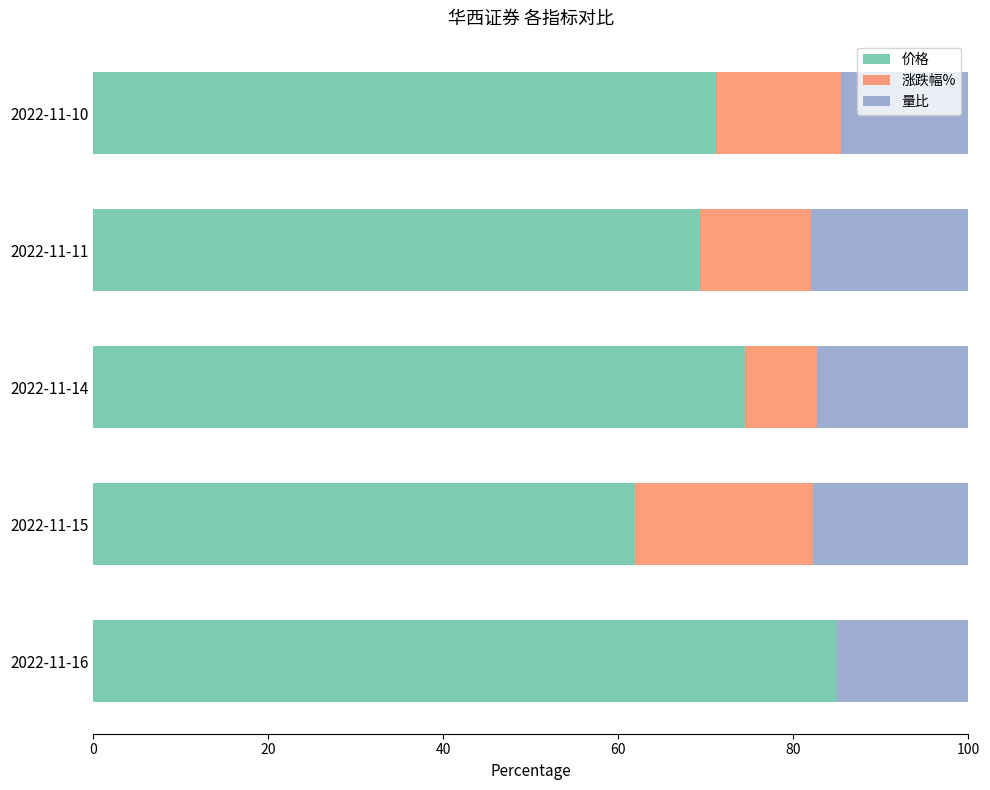

What is the total value across all series at 2022-11-15?

100.0